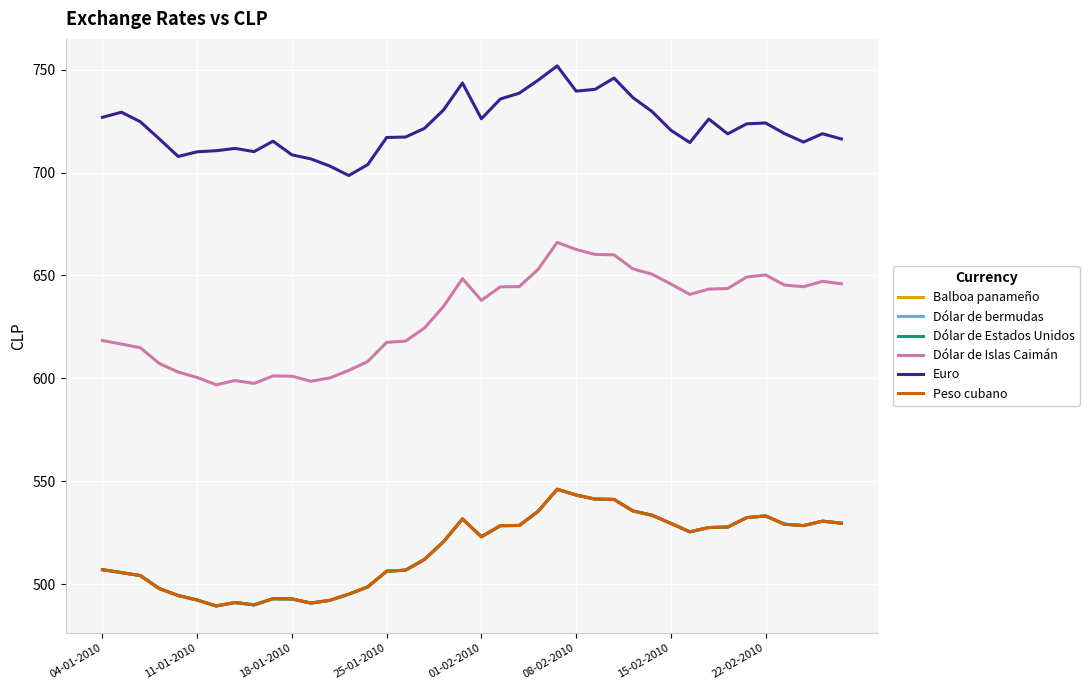

What is the greatest value displayed?

751.8